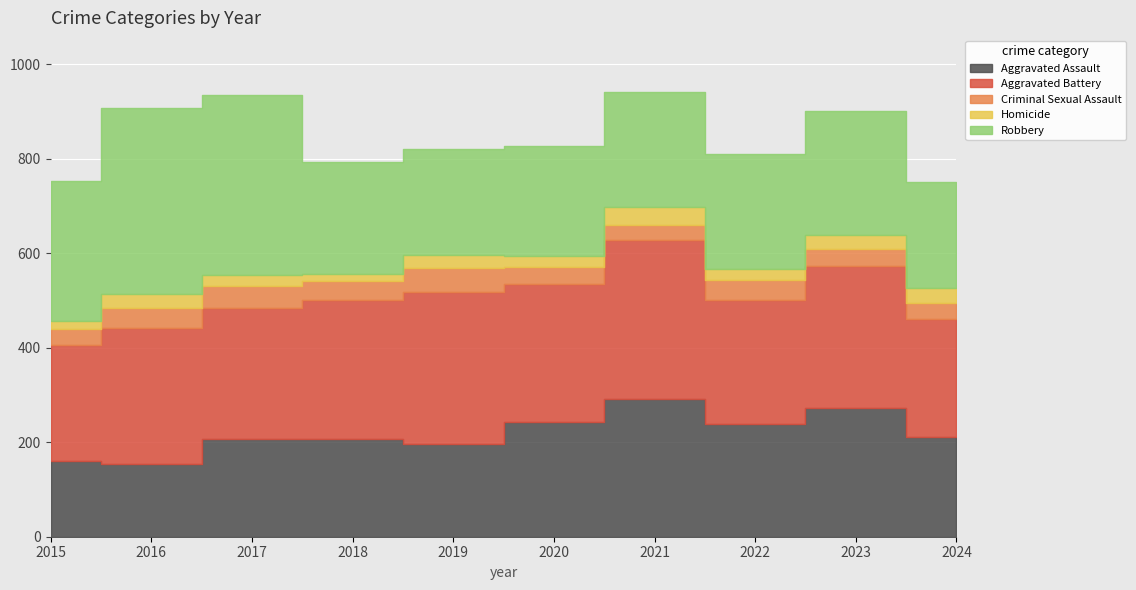

Does the chart display data point markers on the line(s)?

No